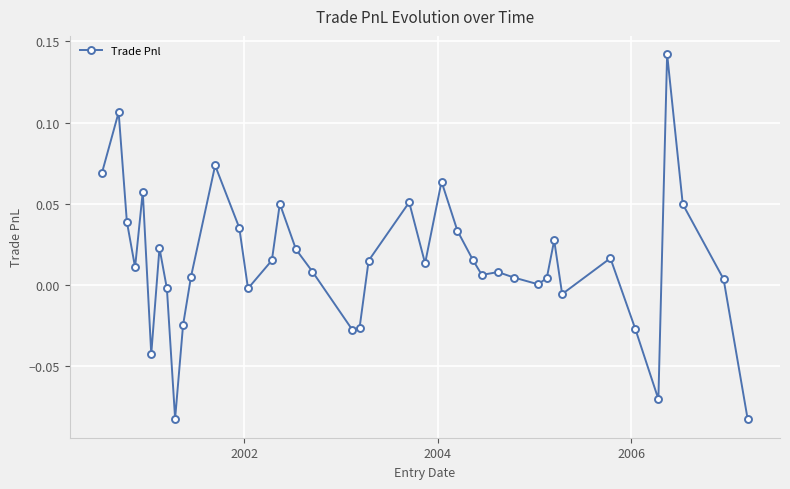

True or false: the data has more than 1 interior local peaks.

True